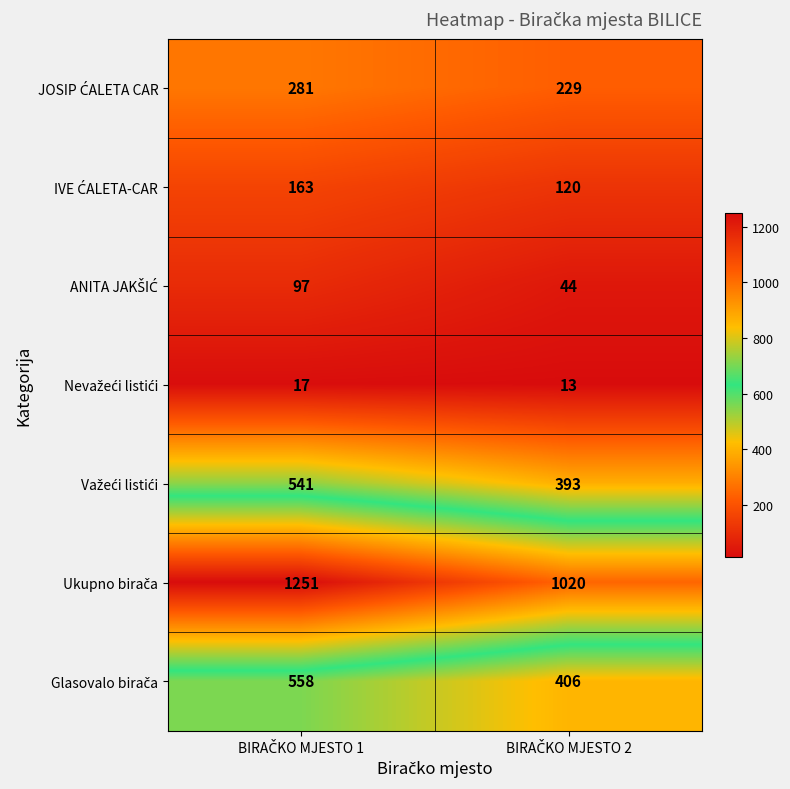

Rank the series by their maximum value, from highest to lowest.

Ukupno birača, Glasovalo birača, Važeći listići, JOSIP ĆALETA CAR, IVE ĆALETA-CAR, ANITA JAKŠIĆ, Nevažeći listići